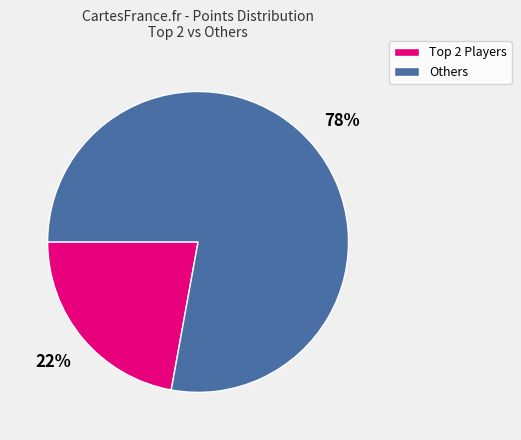

How many slices are in this pie chart?

2